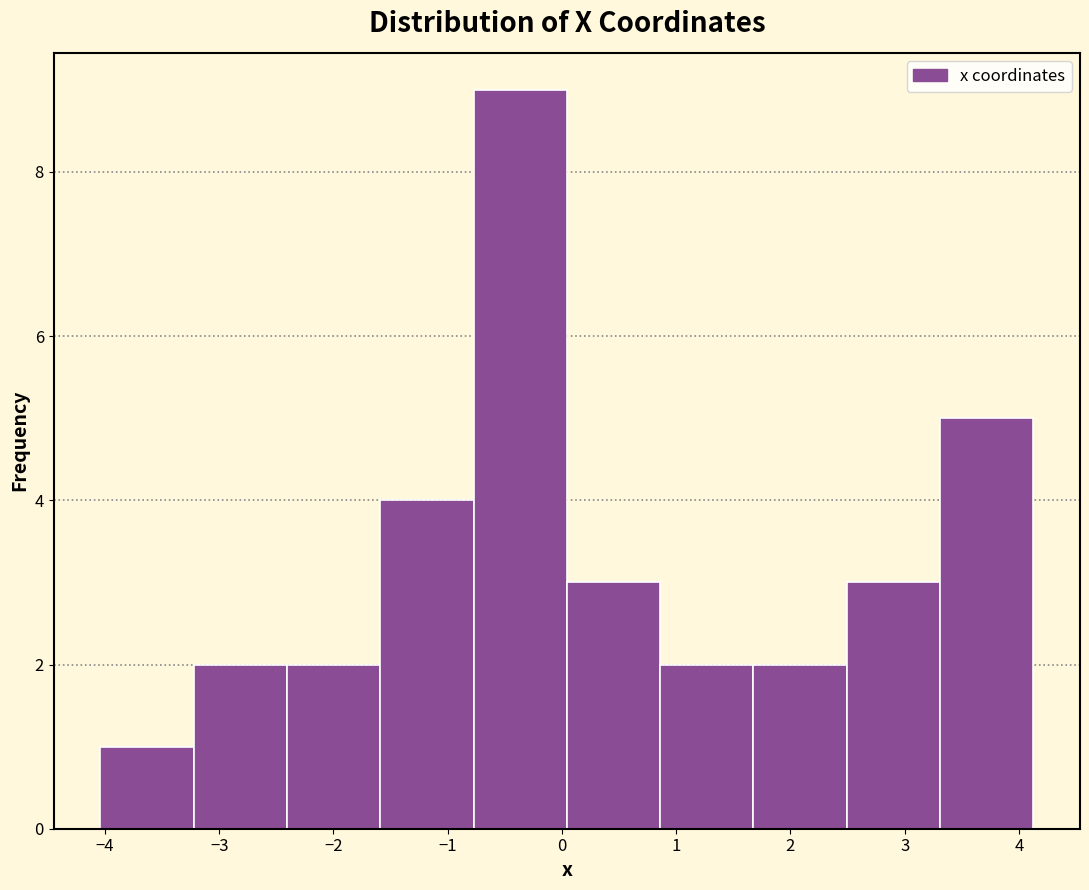

Over which range of the x-axis is the bar tallest?

-0.8 to 0.0